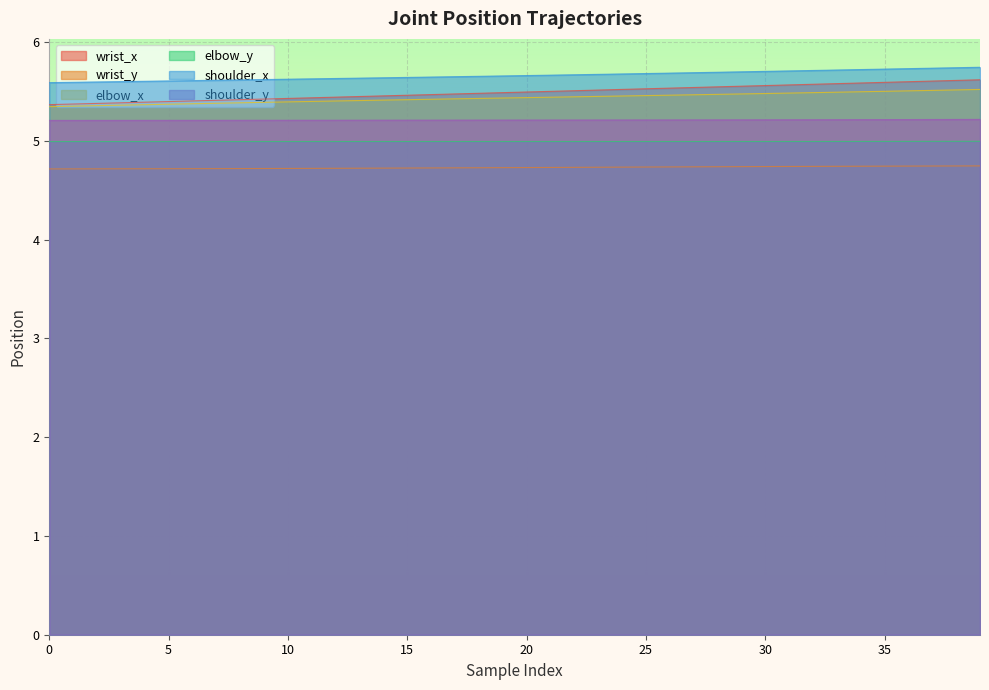

What is the maximum value for shoulder_y?

5.2